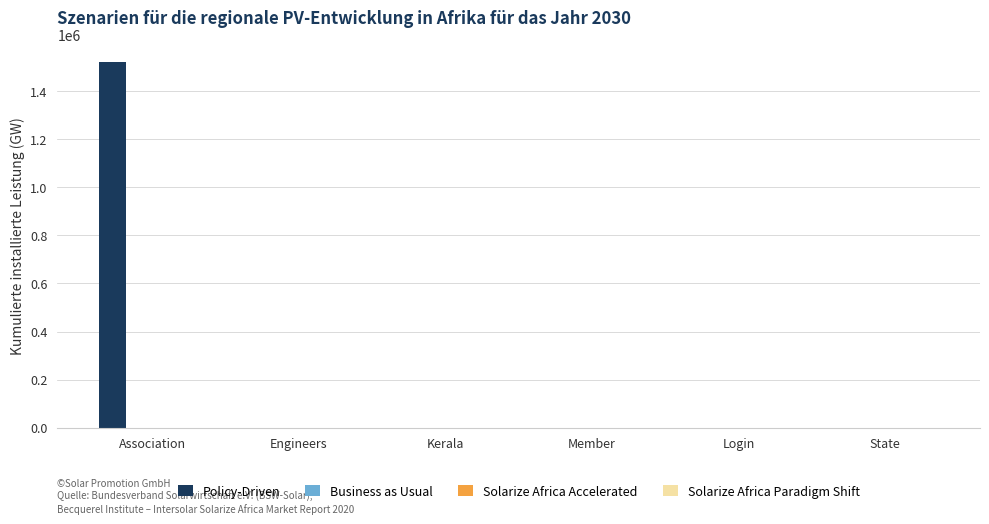

What is the maximum value shown in the chart?

1520153